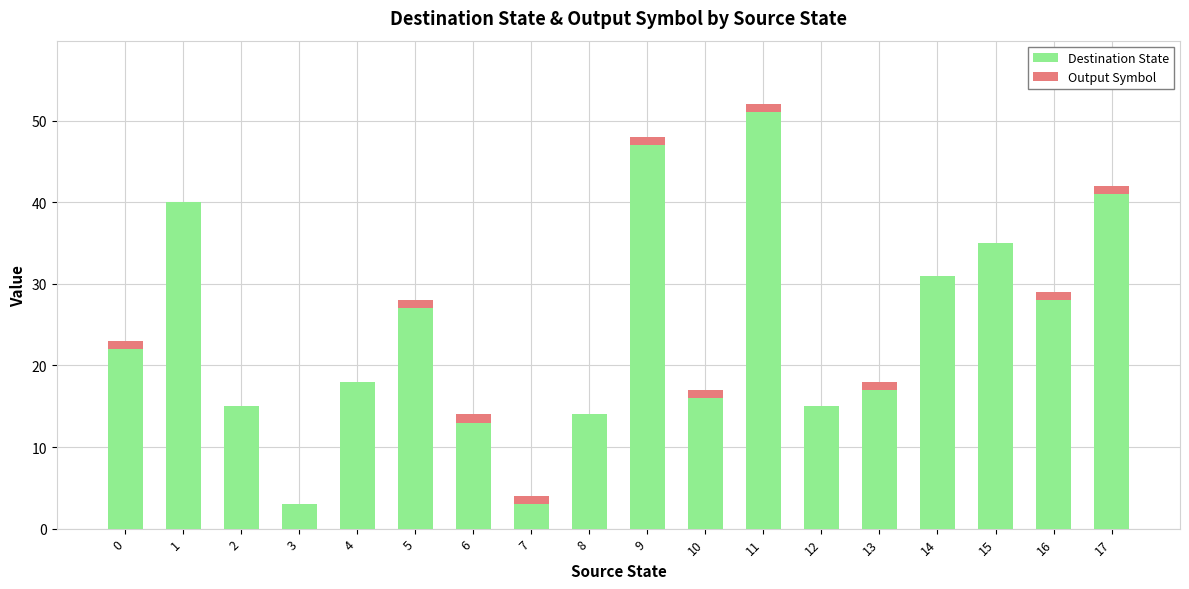

At which category is the sum across all series the highest?

11